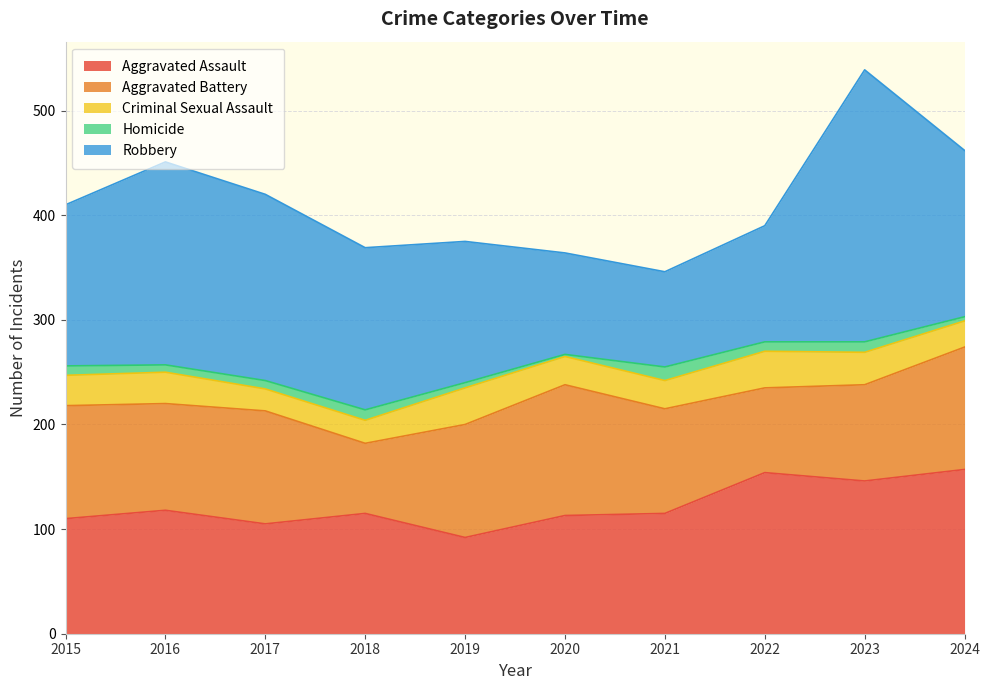

List the series in order of their peak value, lowest first.

Homicide, Criminal Sexual Assault, Aggravated Battery, Aggravated Assault, Robbery